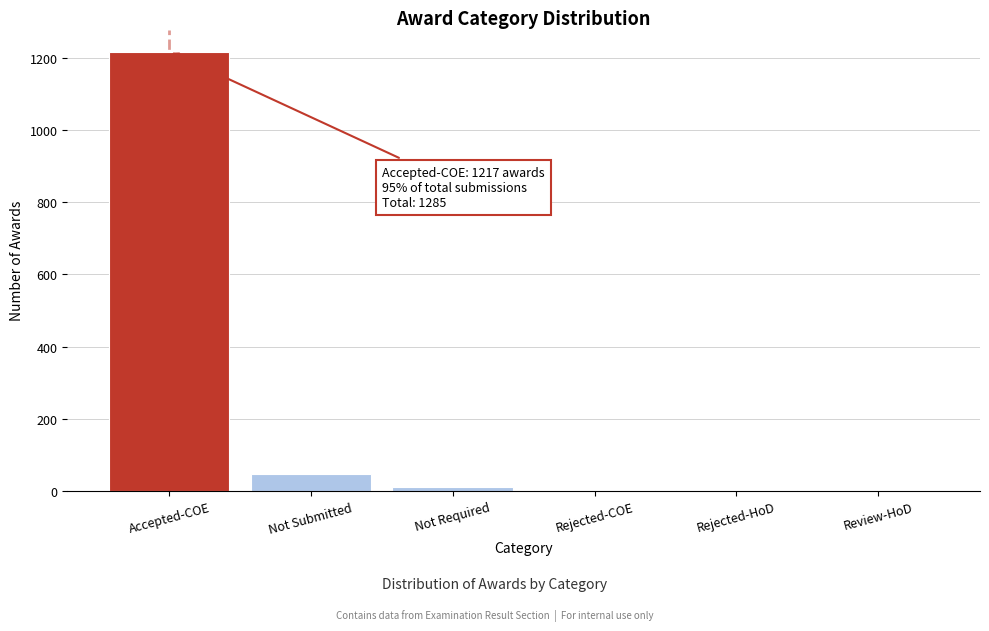

Which category has the highest value across all series?

Accepted-COE